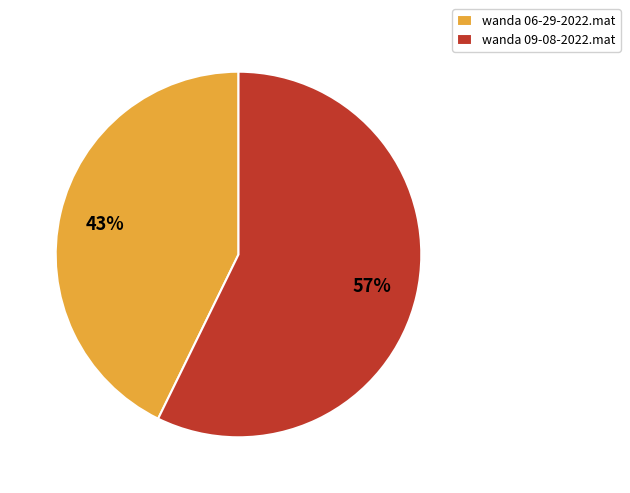

The wanda 09-08-2022.mat slice represents 57% of the pie. True or false?

True